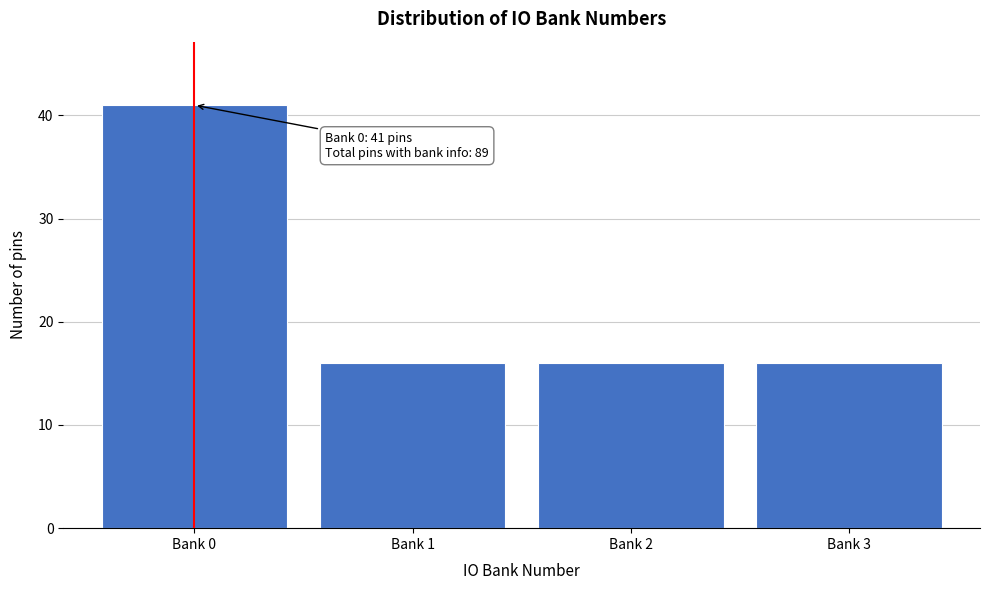

Reading left to right, what are all the values shown in this chart?

41	16	16	16